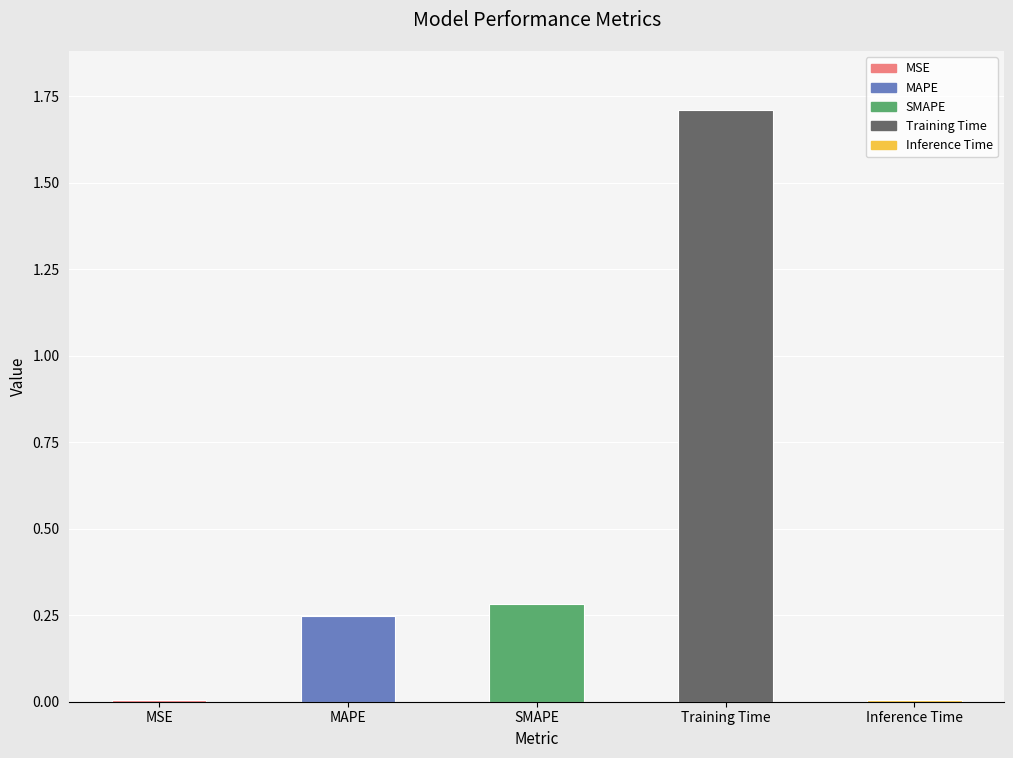

What is the greatest value displayed?

1.7